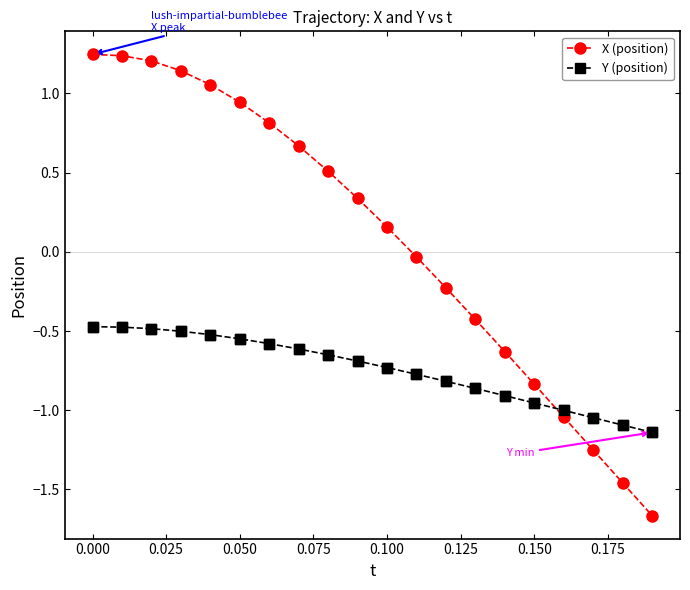

Which series has the largest total across all categories?

X (position)